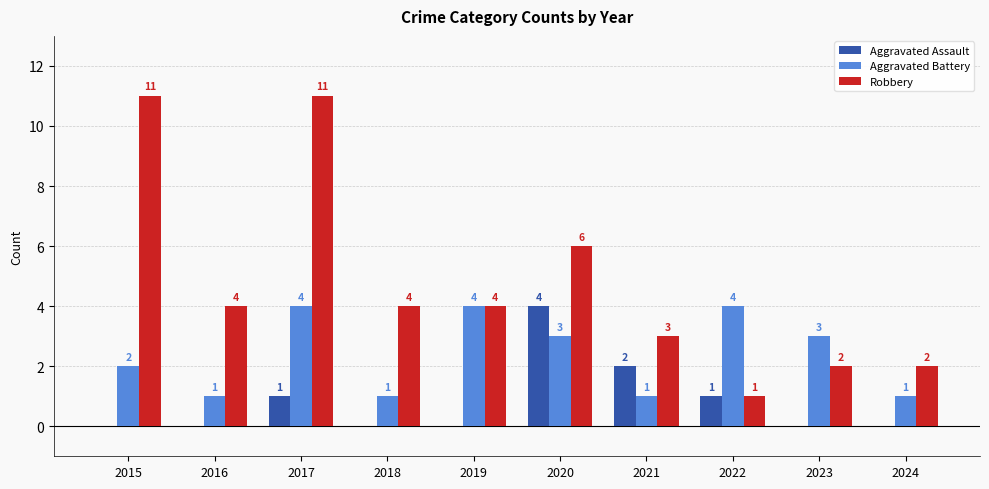

Reading right to left, what are all the values shown in this chart?

Aggravated Assault: 0	0	1	2	4	0	0	1	0	0
Aggravated Battery: 1	3	4	1	3	4	1	4	1	2
Robbery: 2	2	1	3	6	4	4	11	4	11